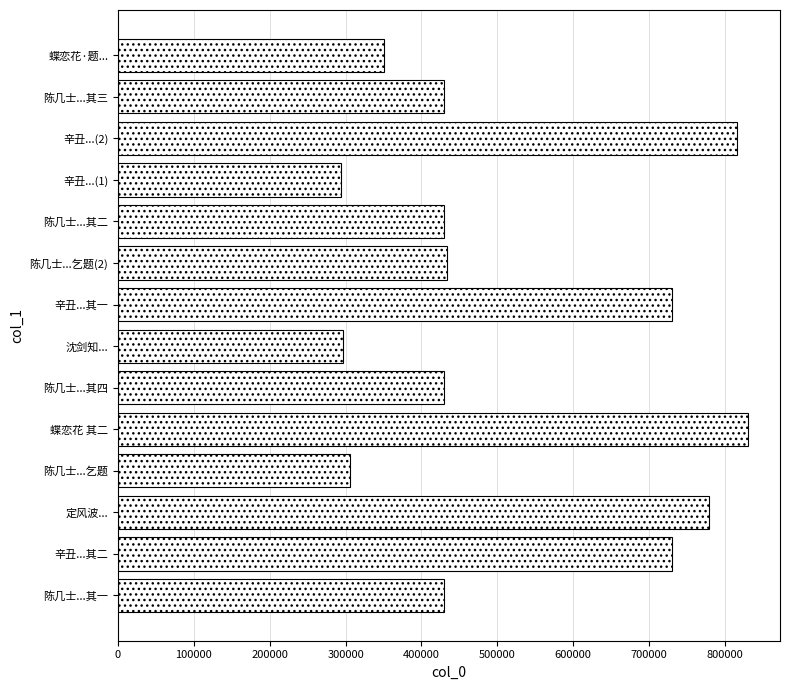

What is the approximate value at 陈几士...其四?

429725